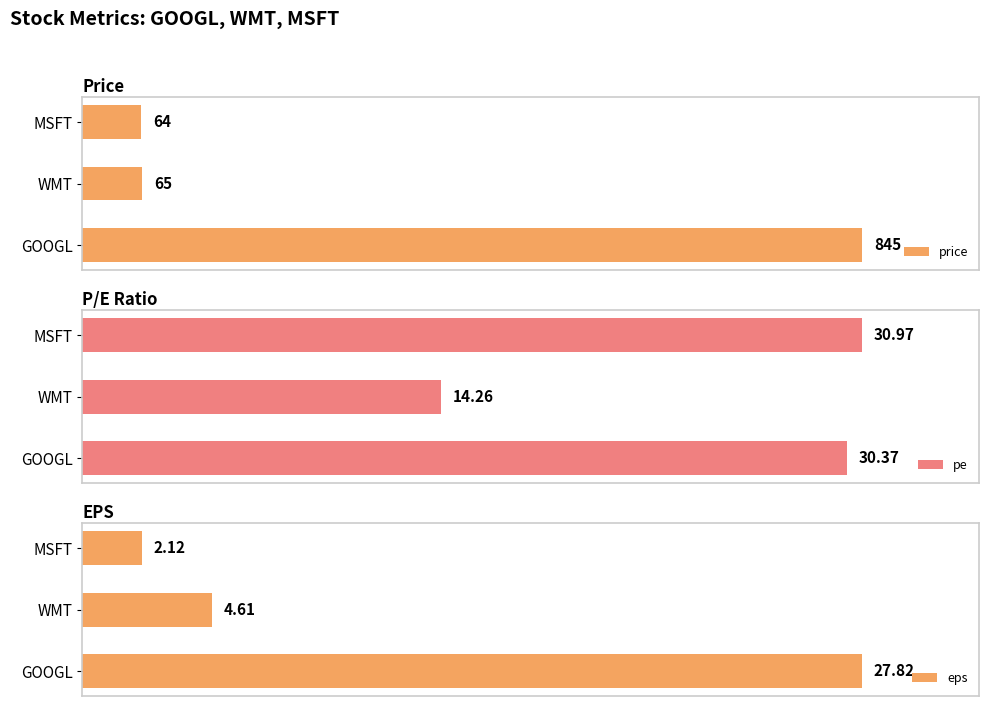

Which series has the largest range (max minus min)?

price